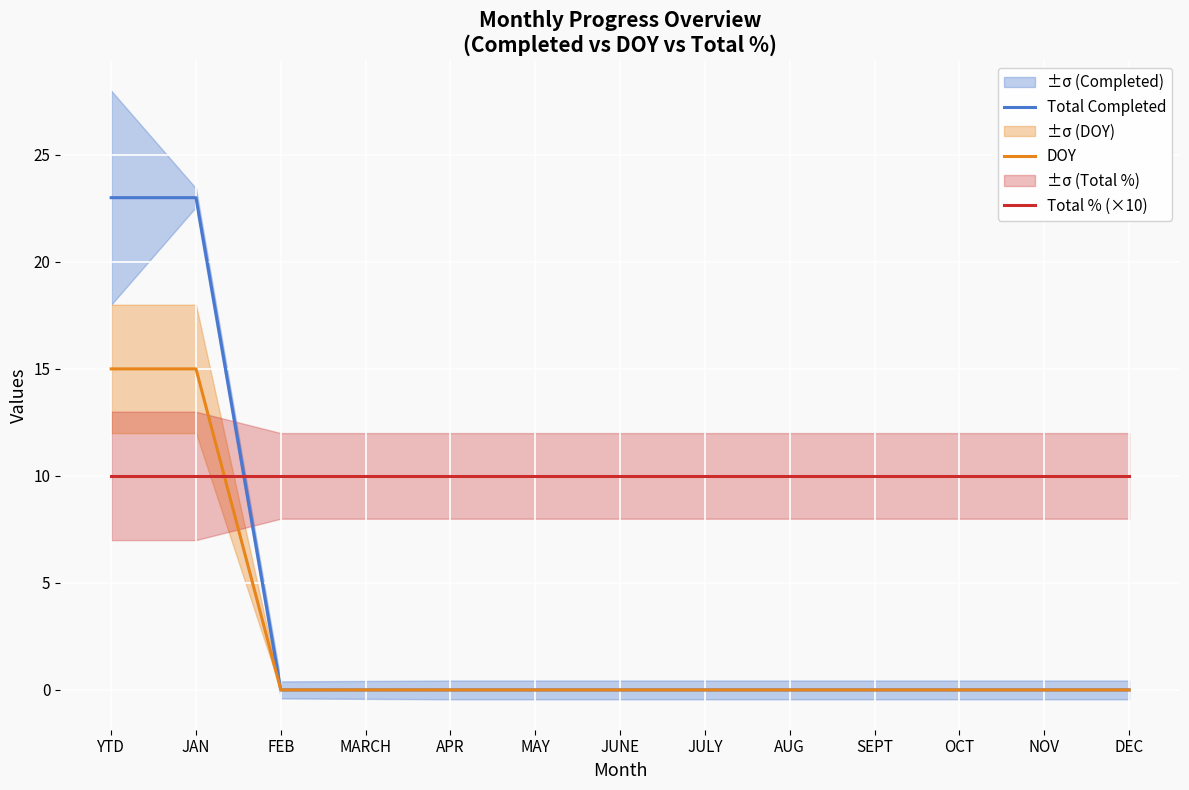

Where do Total % (×10) and DOY first cross each other?

JAN and FEB